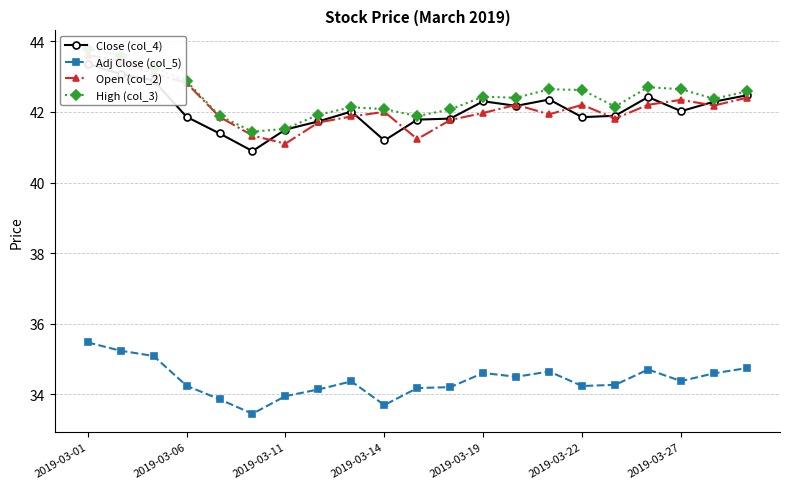

At which category is the sum across all series the highest?

2019-03-01